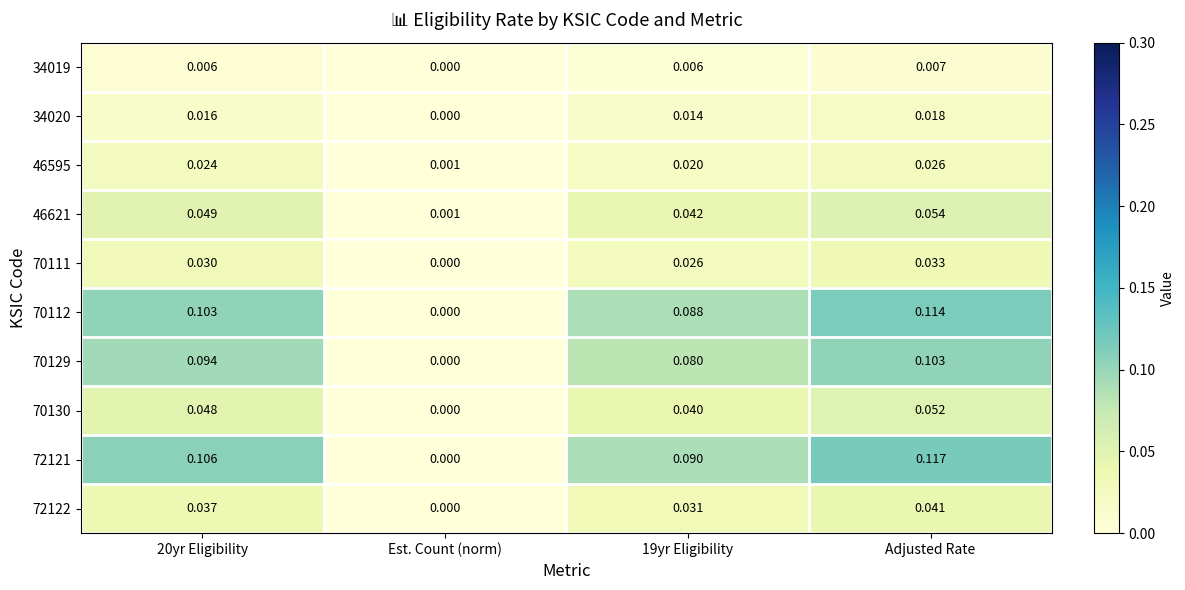

Which category has the lowest value across all series?

Est. Count (norm)